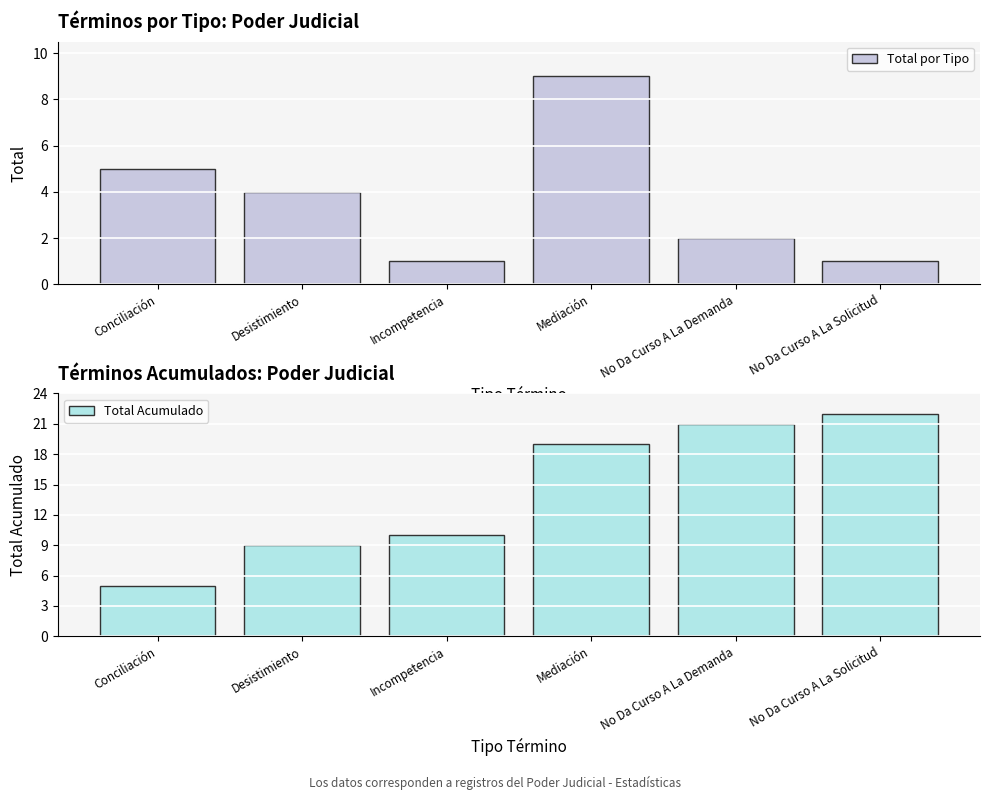

What is the difference between the Total por Tipo values at No Da Curso A La Solicitud and Mediación?

8